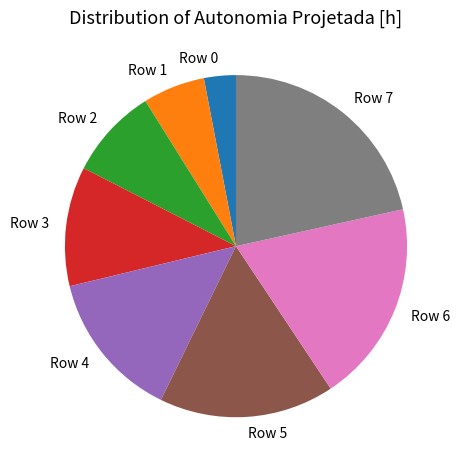

Which category has the smallest portion of the pie?

Row 0